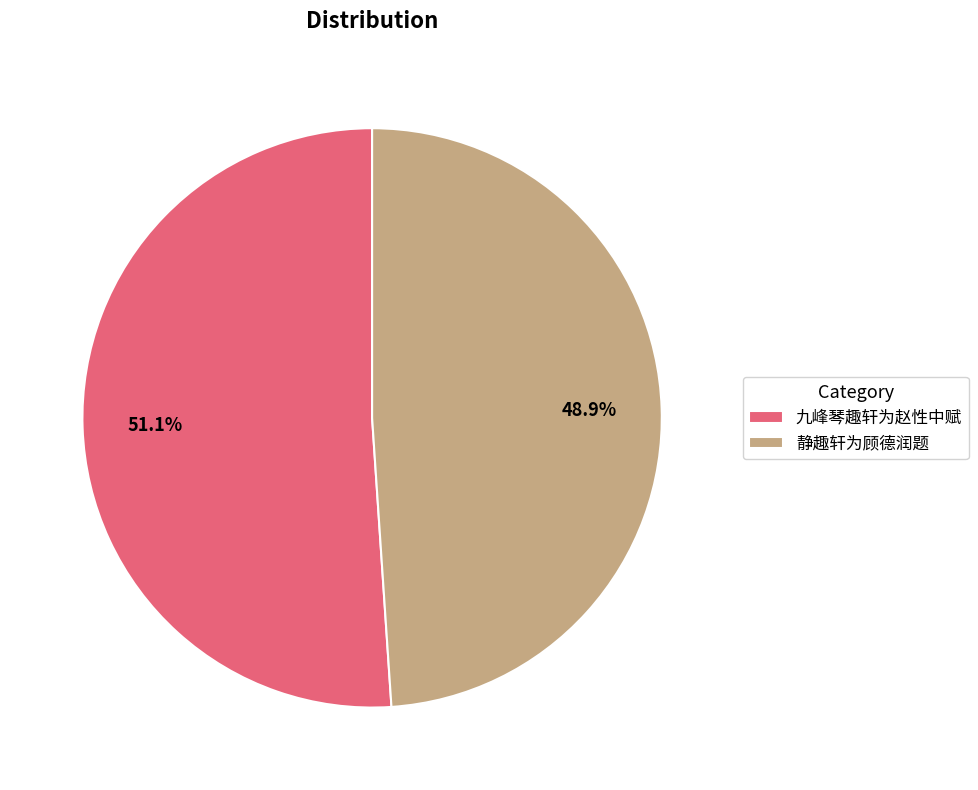

Does 九峰琴趣轩为赵性中赋 account for over 50% of the chart?

Yes